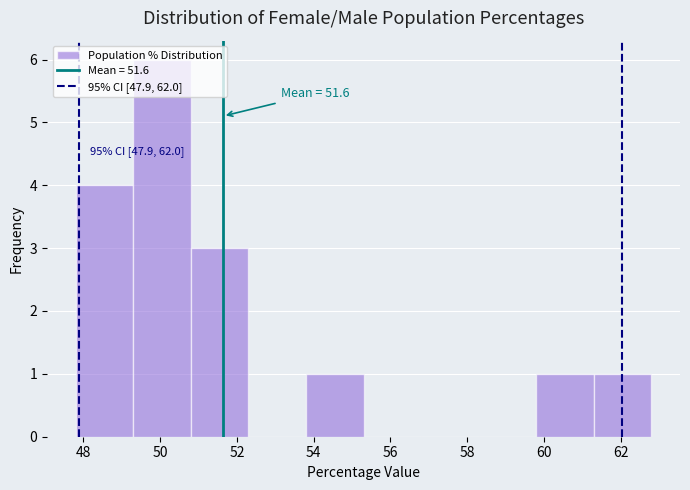

Over which range of the x-axis is the bar tallest?

49.3 to 50.8